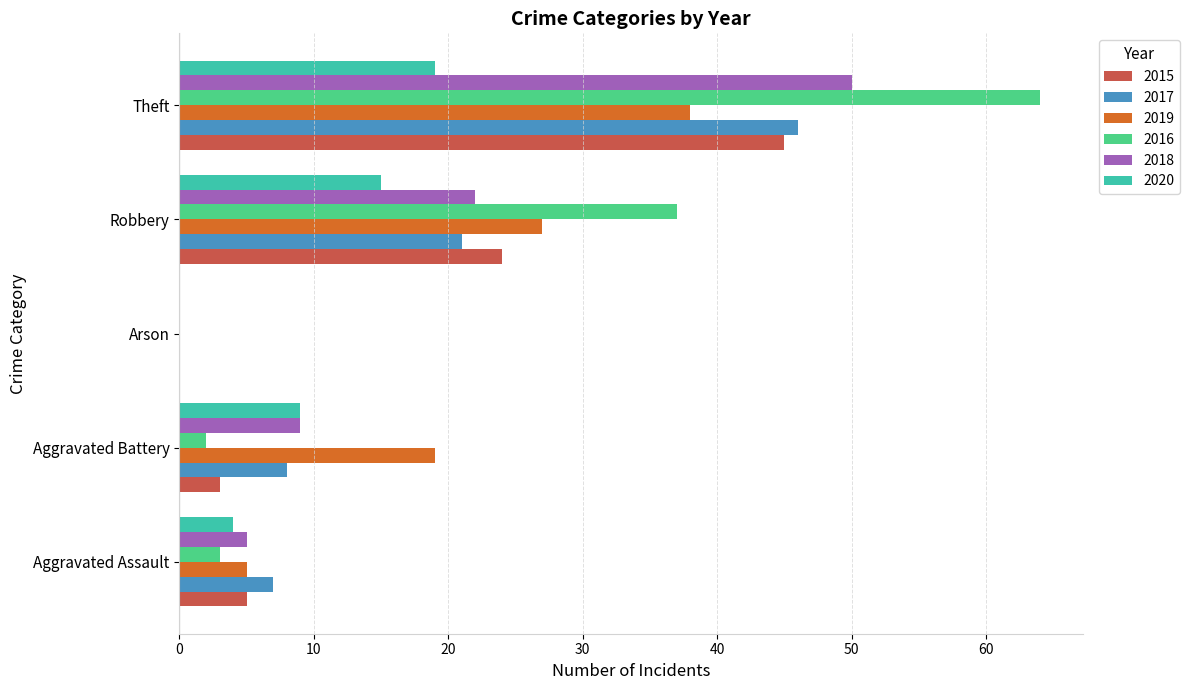

What is the sum of the 2020 values at Theft and Aggravated Battery?

28